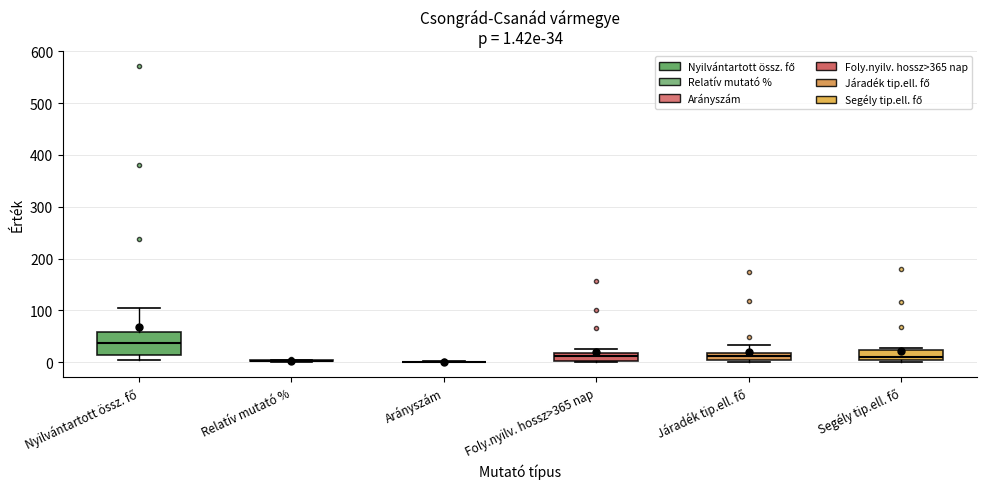

Comparing the boxes themselves (not the whiskers), which one is the tallest?

Nyilvántartott össz. fő